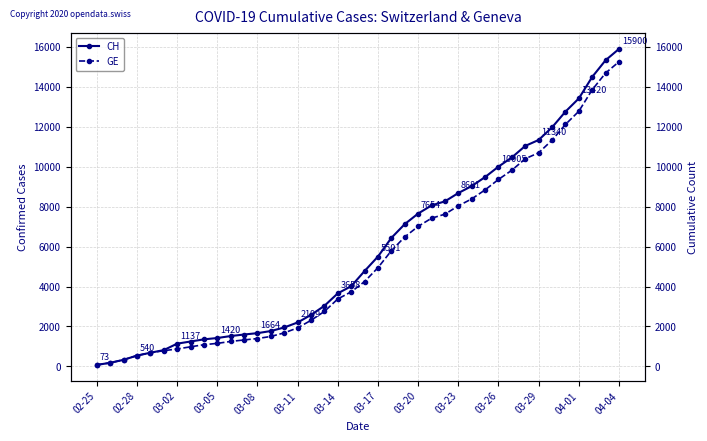

Is this an area chart (filled region under the line)?

No